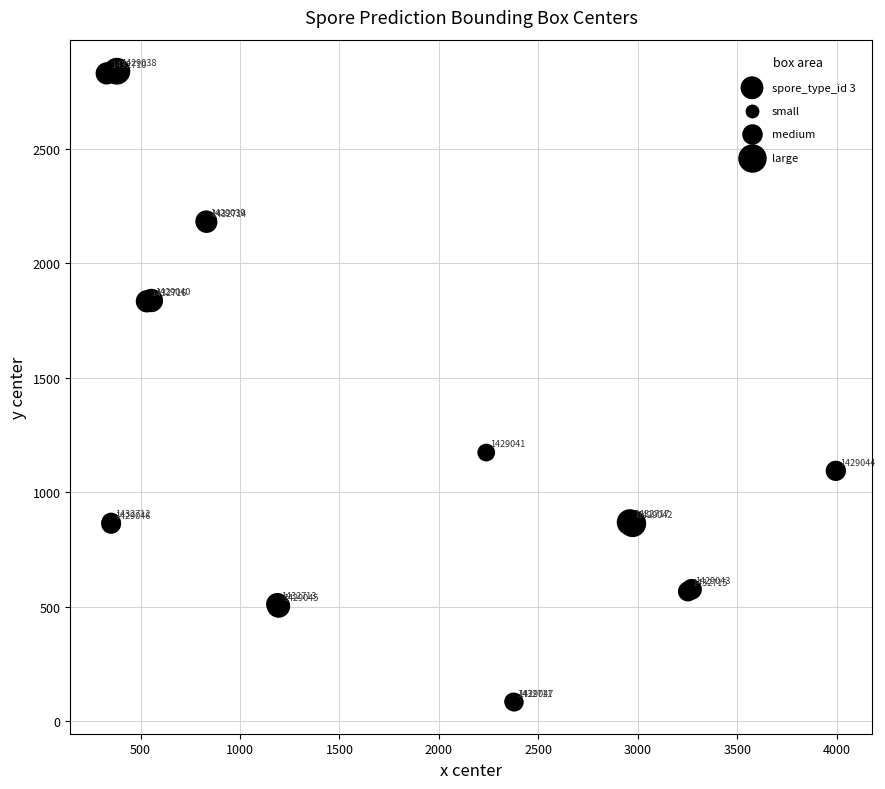

What Y value in the scatter plot is closest to 1460?

1173.0